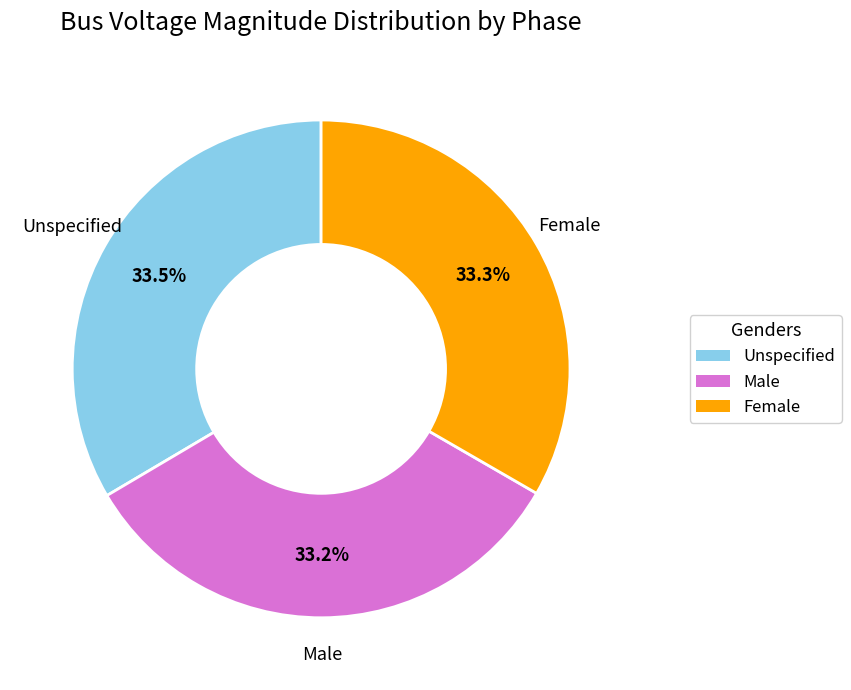

What percentage do Male and Female together represent?

66.7%